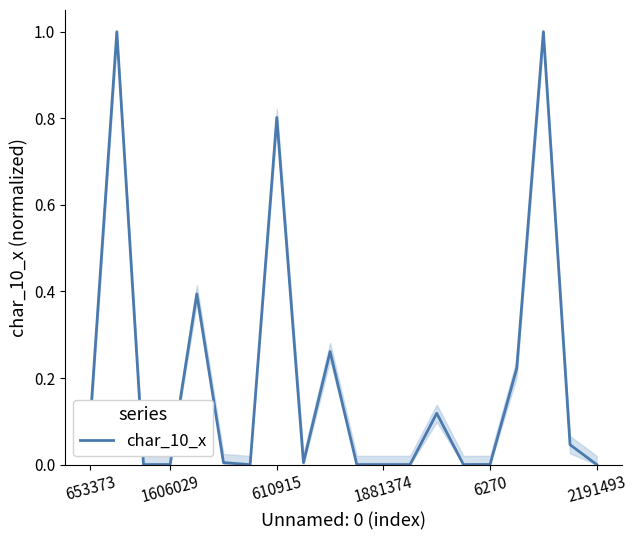

Is this an area chart (filled region under the line)?

No